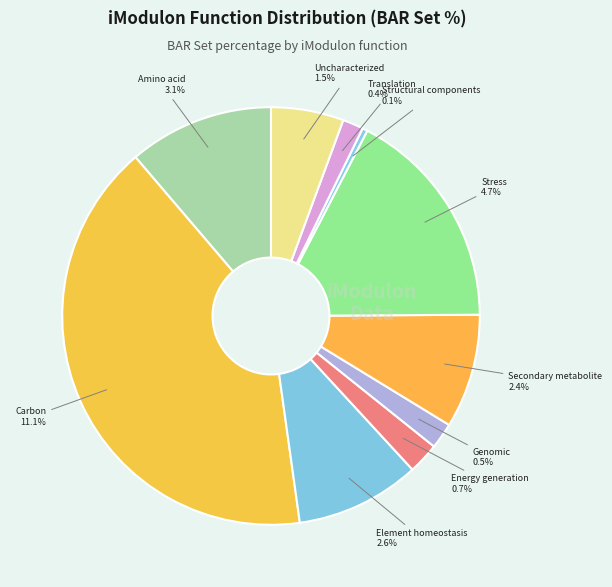

To the nearest percent, what portion does Amino acid represent?

11%